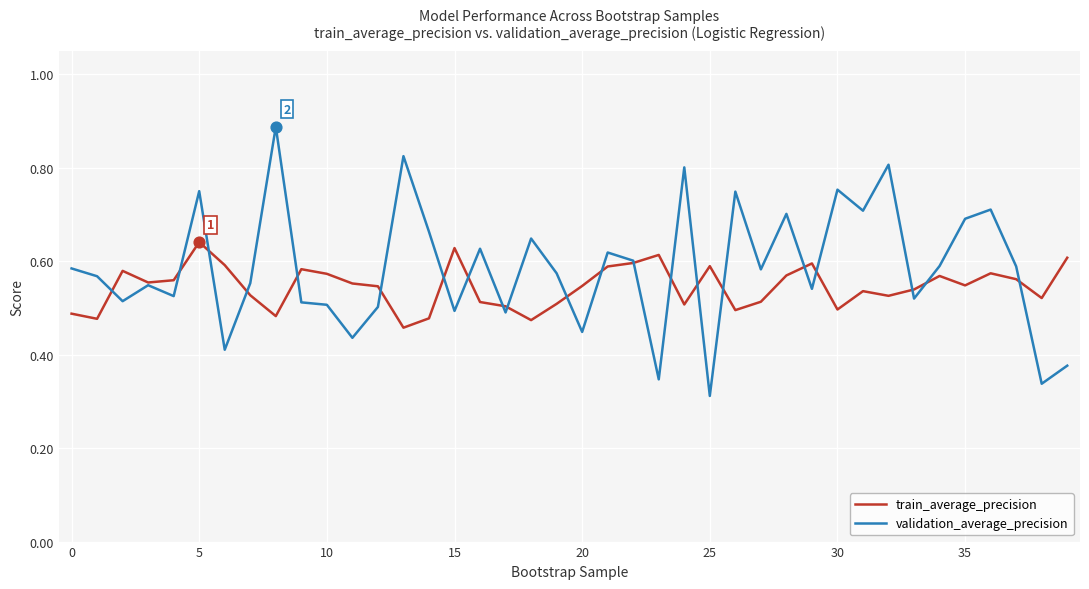

Rank the series by their maximum value, from highest to lowest.

validation_average_precision, train_average_precision